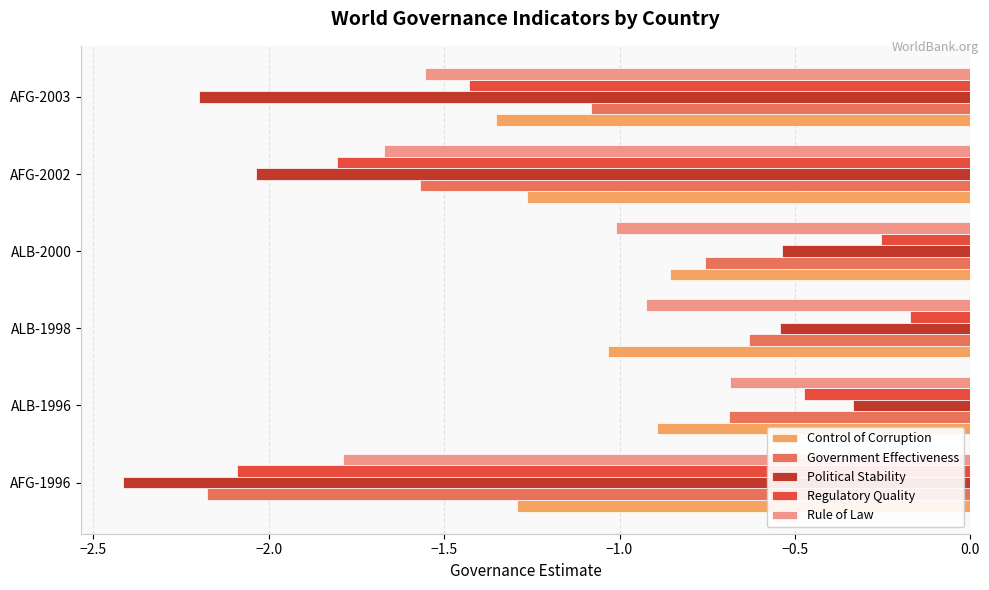

At which label does Political Stability reach its peak?

ALB-1996